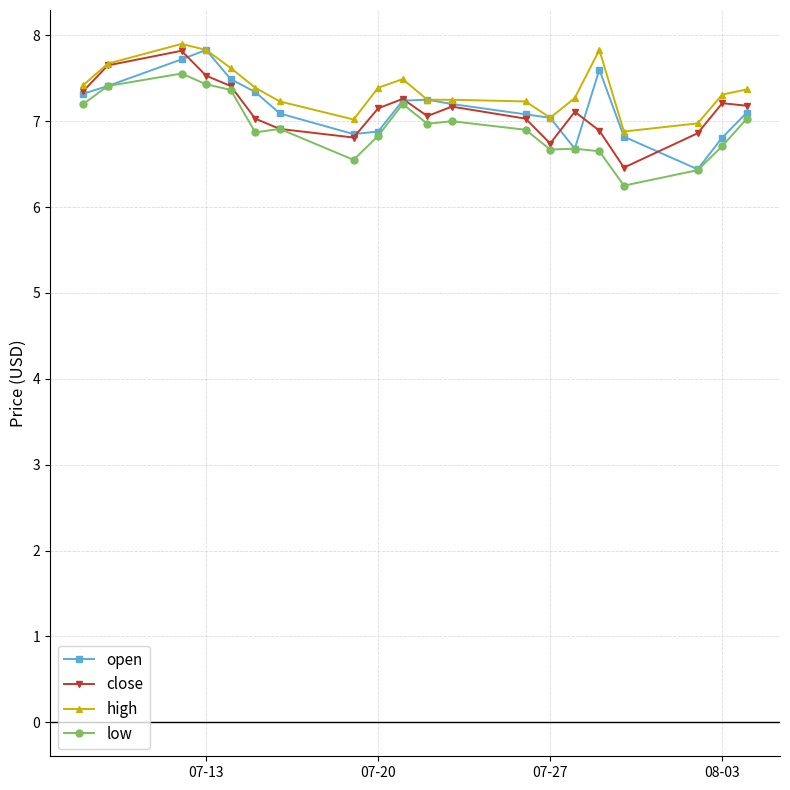

True or false: high and low intersect in this chart.

False